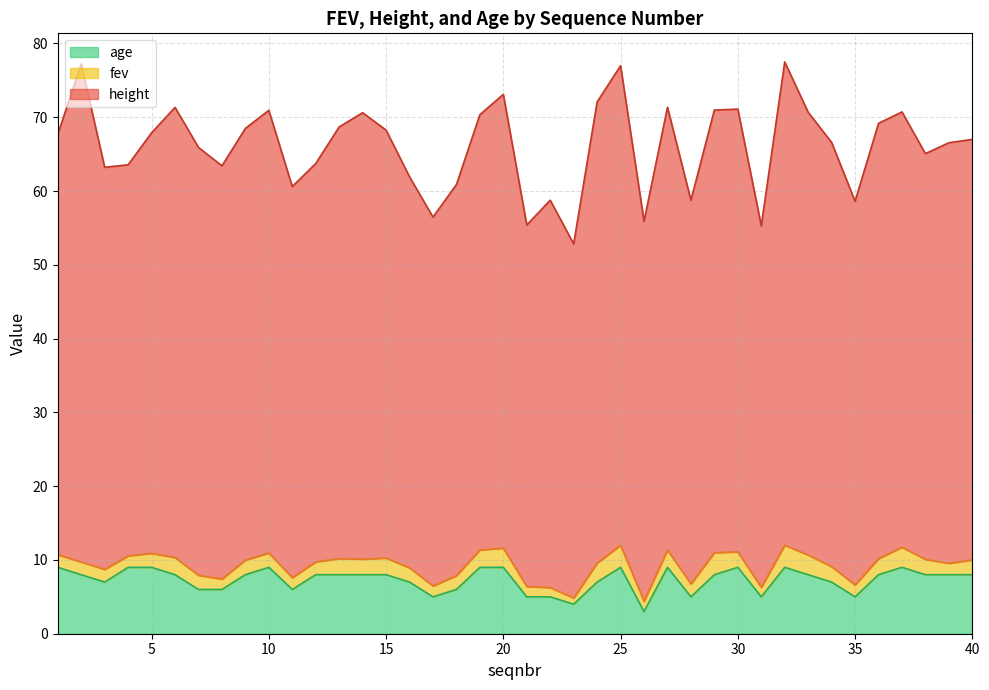

At how many categories does at least one series exceed 69?

15